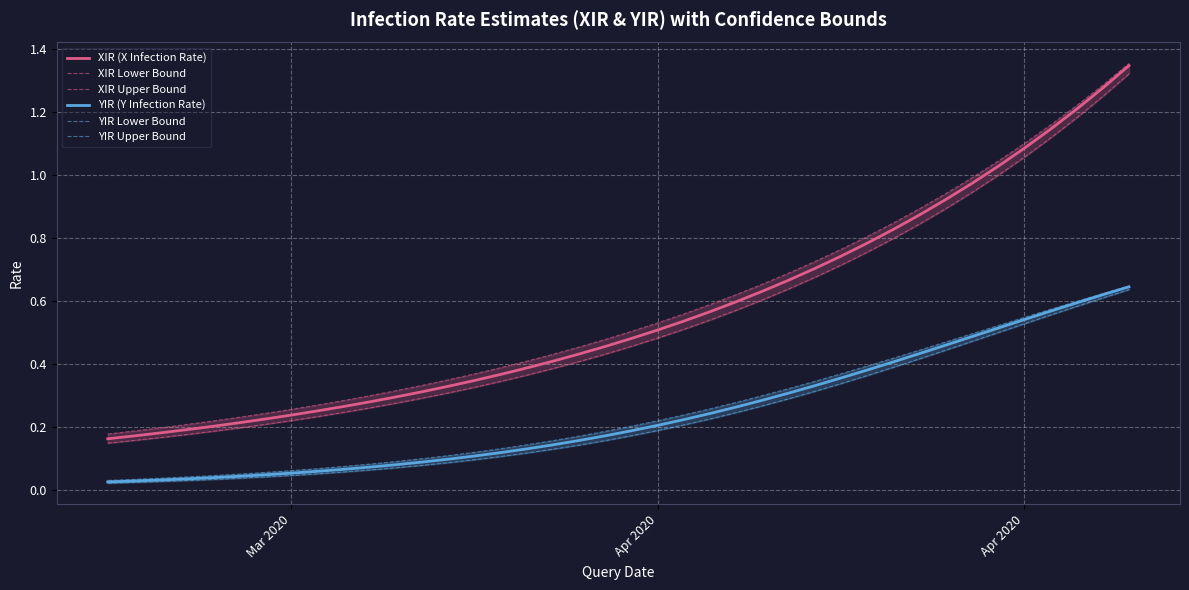

What is the value of the XIR Upper Bound point at the 22nd from the left?

0.5